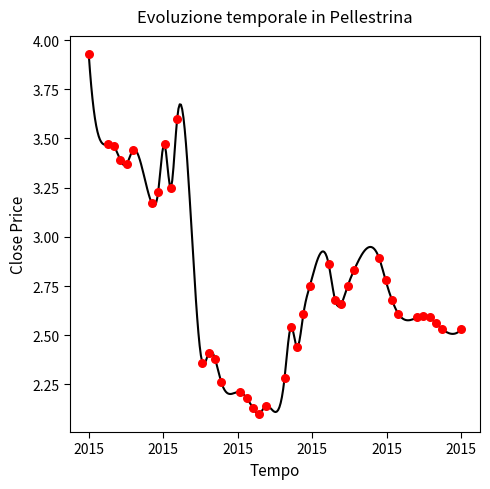

What is the range of X values (max minus min)?

5097600.0